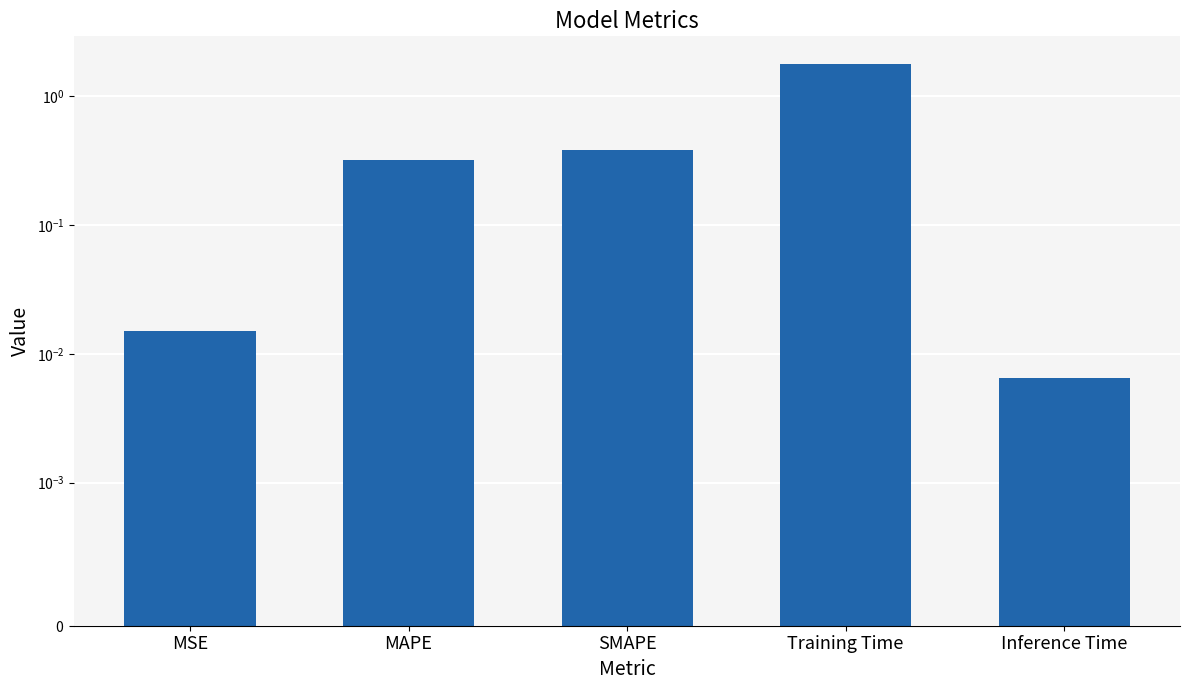

What is the change in value from MSE to SMAPE?

+0.4